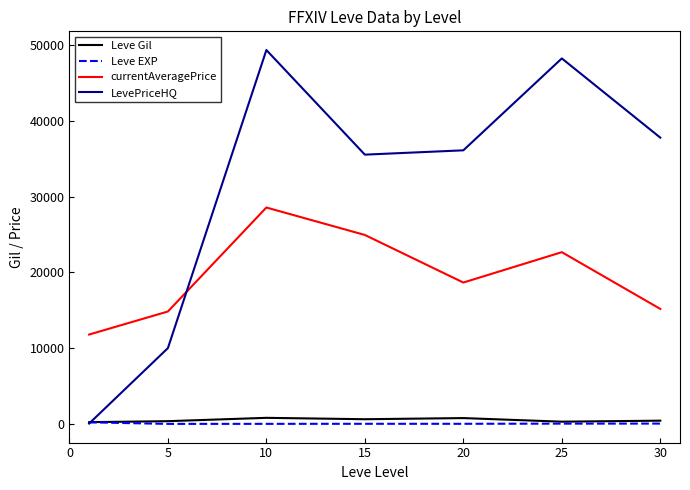

What is the lowest value of the currentAveragePrice series?

11792.9